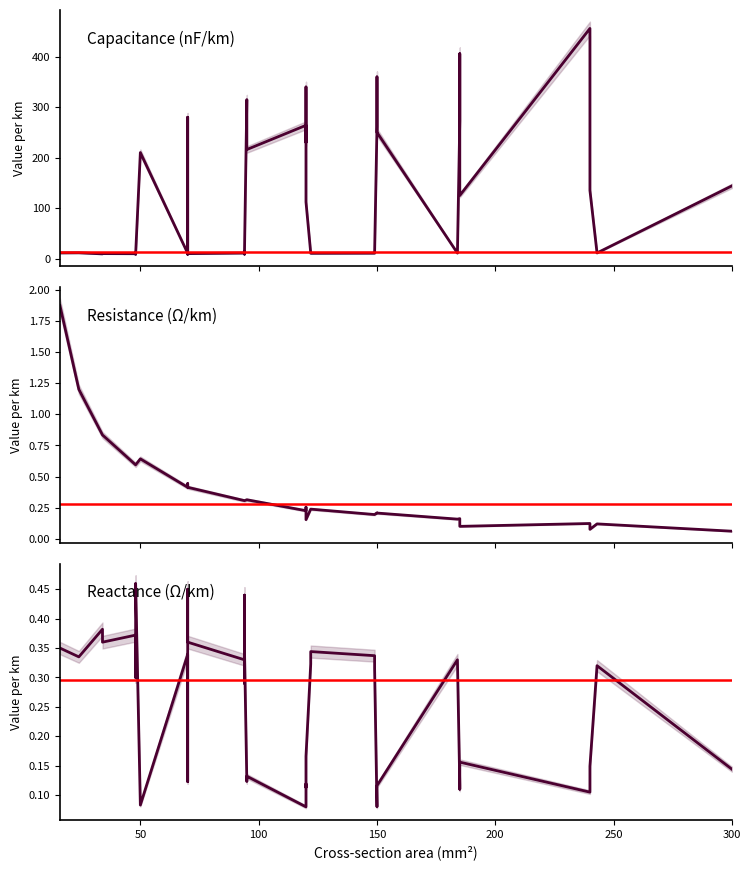

What is the approximate value of c_nf_per_km at 25?

10.4